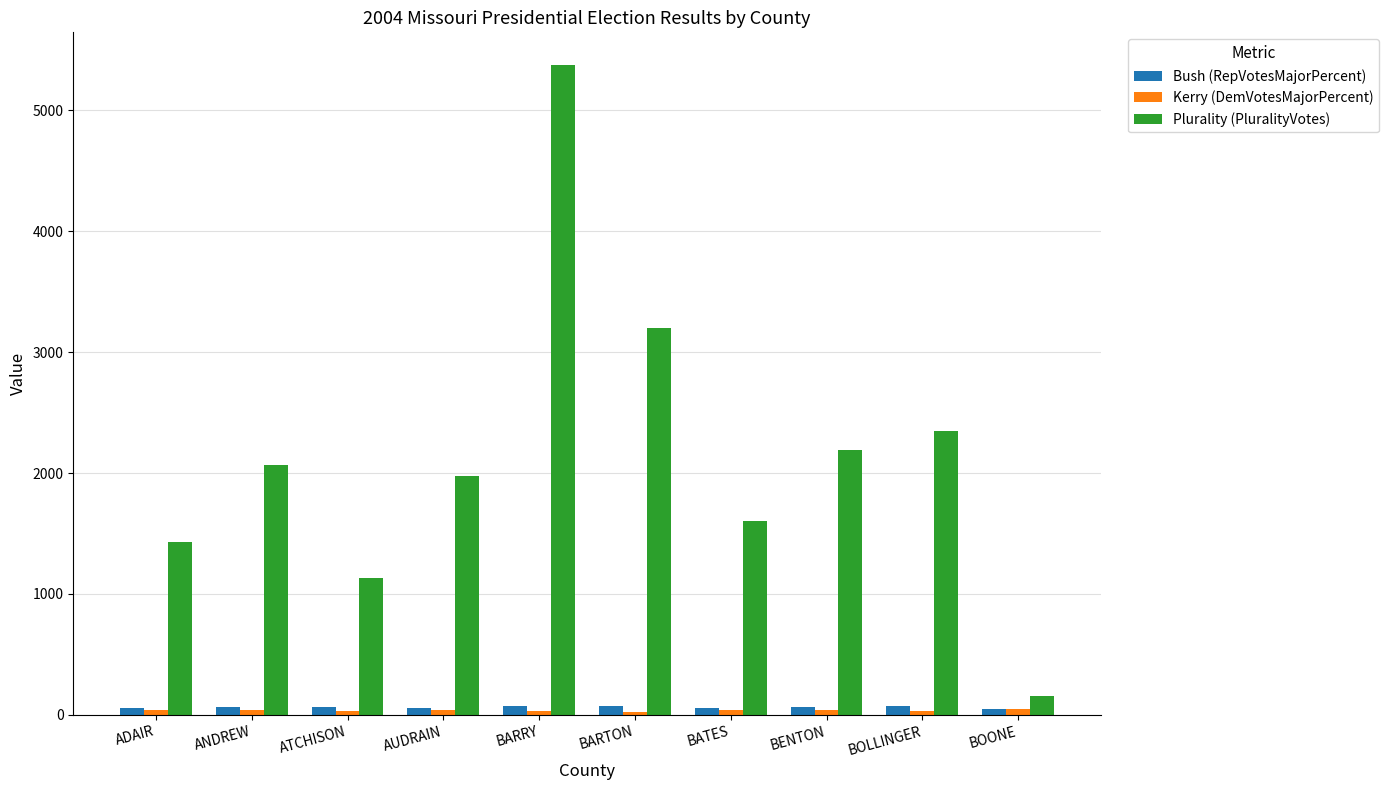

How many data points in Bush (RepVotesMajorPercent) are above 62?

6